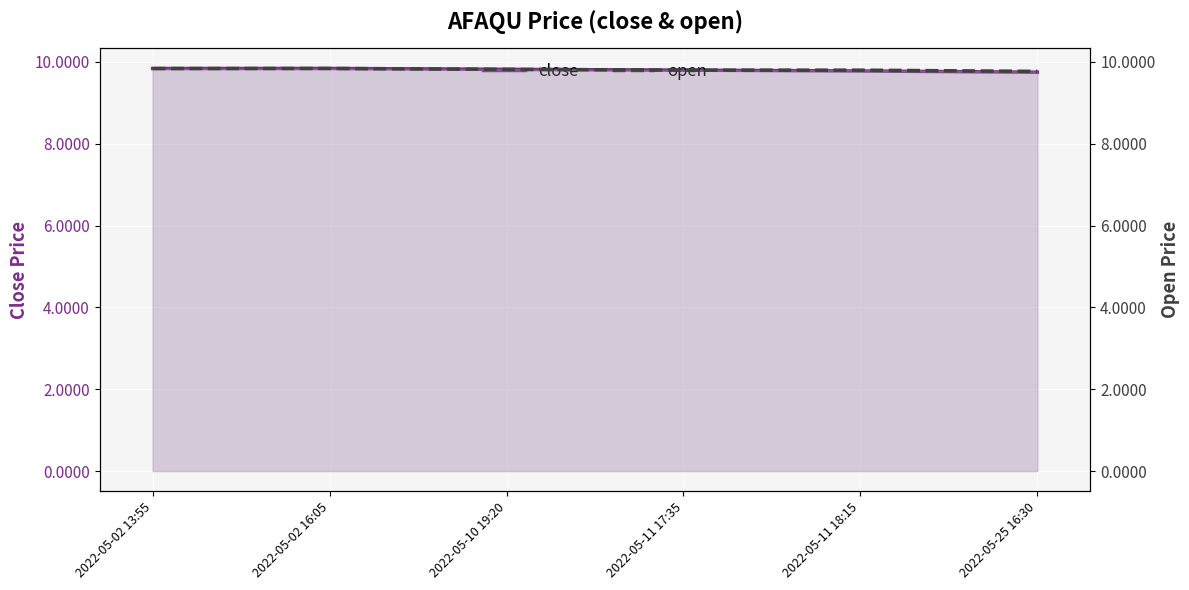

Which has a higher value, 2022-05-25 16:30 or 2022-05-11 17:35?

2022-05-11 17:35